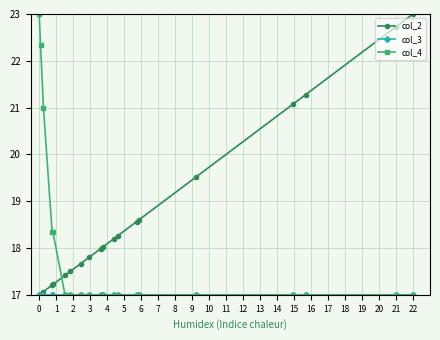

True or false: col_2 and col_3 intersect in this chart.

False